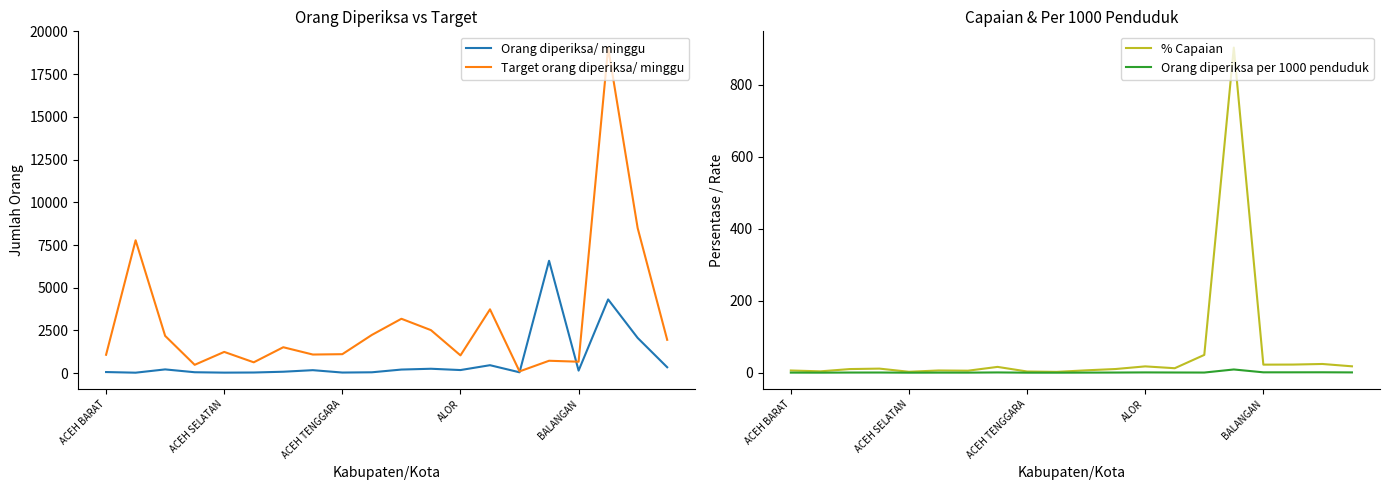

How many data points in Target orang diperiksa/ minggu are less than 1519?

10